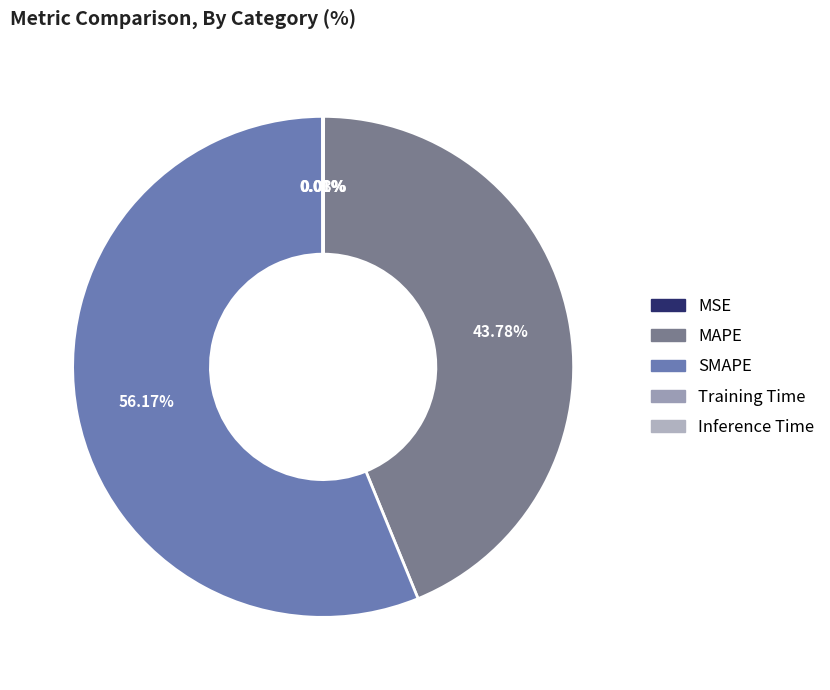

Is there a majority slice in this chart?

Yes